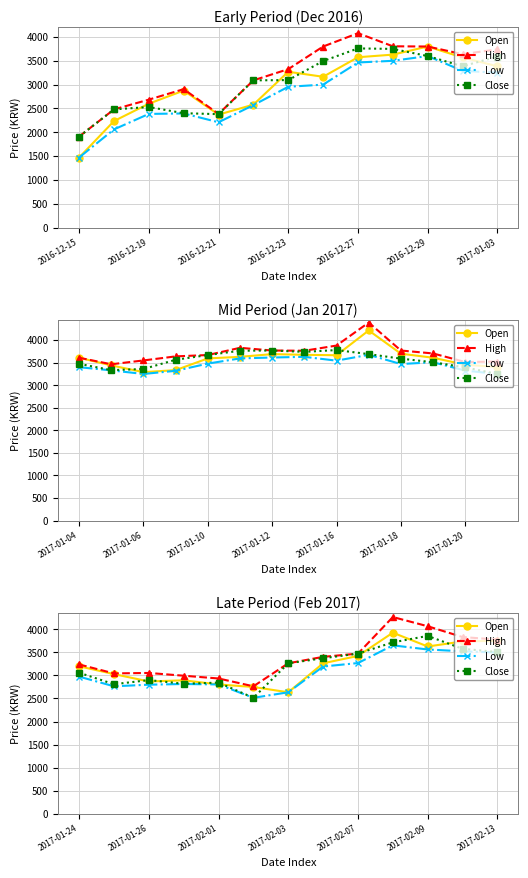

True or false: Close and Low cross at least once.

False